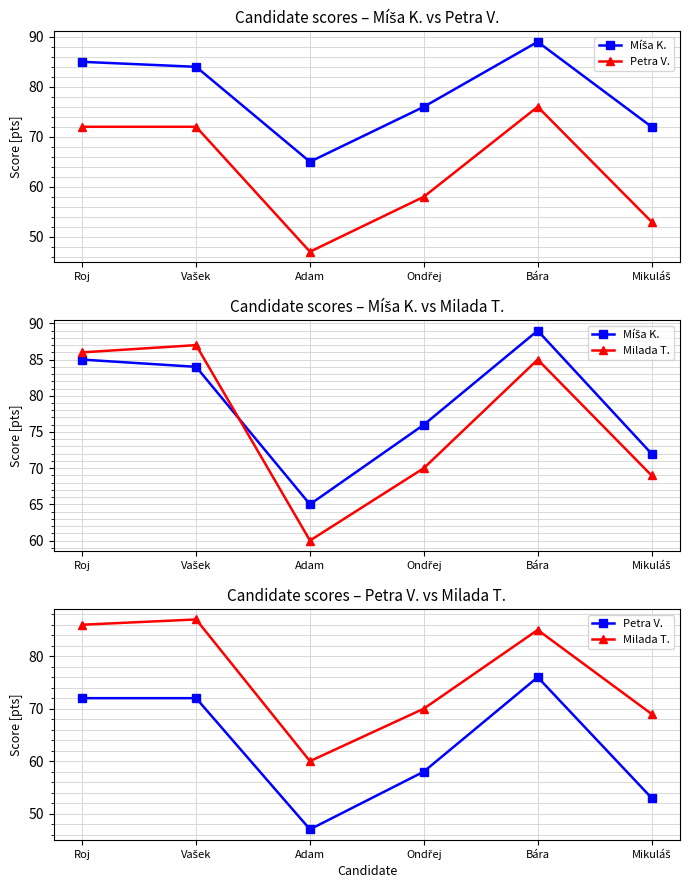

At how many categories does at least one series exceed 58?

6